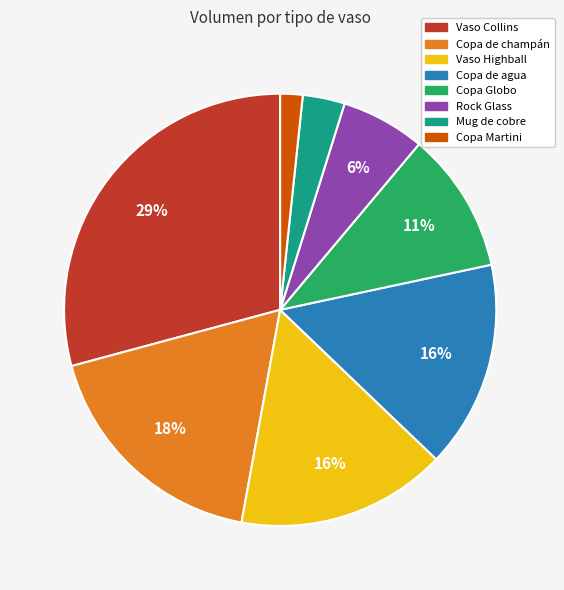

To the nearest percent, what is the average slice percentage?

12%